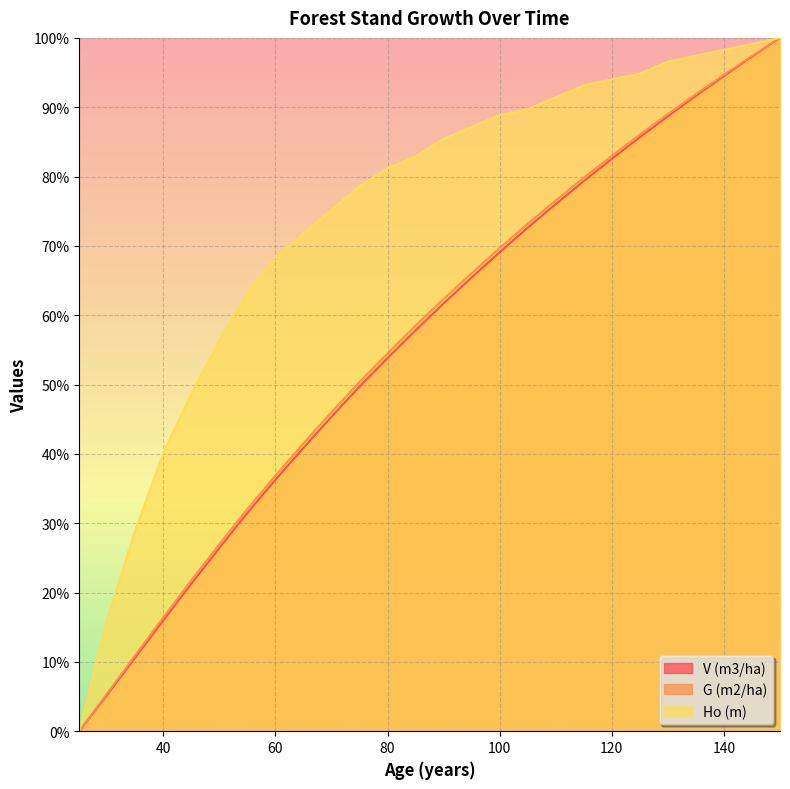

Reading left to right, list all the values displayed in this chart.

V (m3/ha): 0.0	5.3	10.7	16.0	21.3	26.5	31.5	36.3	40.9	45.4	49.7	53.8	57.8	61.7	65.4	69.1	72.6	76.0	79.4	82.6	85.7	88.7	91.6	94.5	97.3	100.0
G (m2/ha): 0.0	5.5	11.0	16.4	21.8	27.0	32.1	36.9	41.5	46.0	50.4	54.5	58.5	62.4	66.1	69.7	73.2	76.6	79.8	83.0	86.1	89.0	91.9	94.7	97.4	100.0
Ho (m): 0.0	16.2	29.1	40.2	48.7	56.4	63.2	68.4	71.8	75.2	78.6	81.2	82.9	85.5	87.2	88.9	89.7	91.5	93.2	94.0	94.9	96.6	97.4	98.3	99.1	100.0